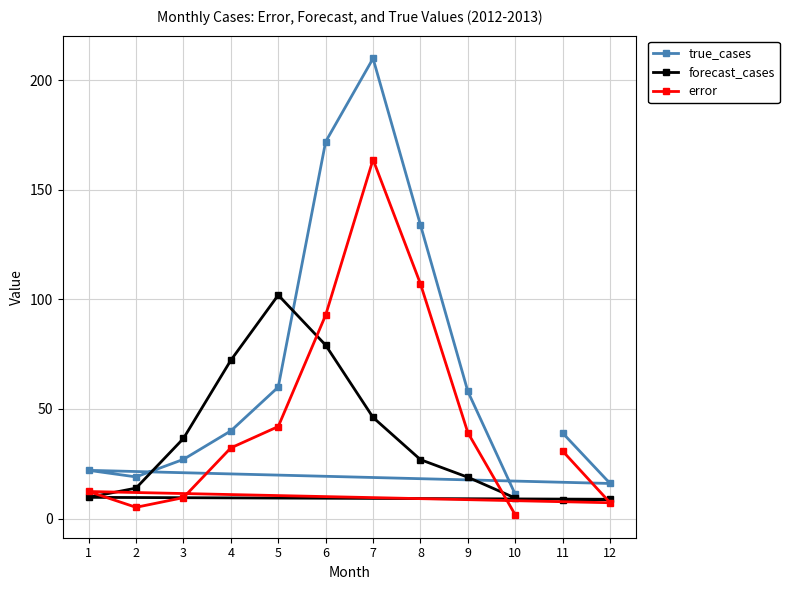

Where is forecast_cases nearest to the value 55?

7